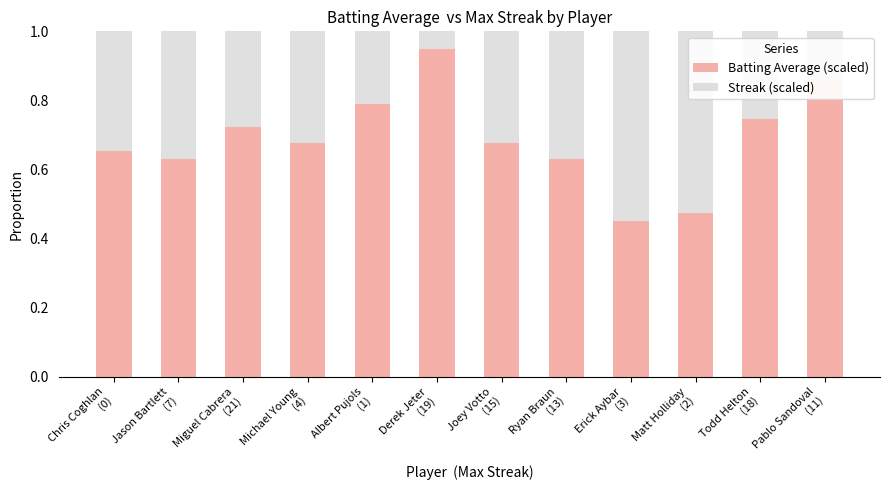

Count the Batting Average (scaled) values in the range 0 to 1.

12